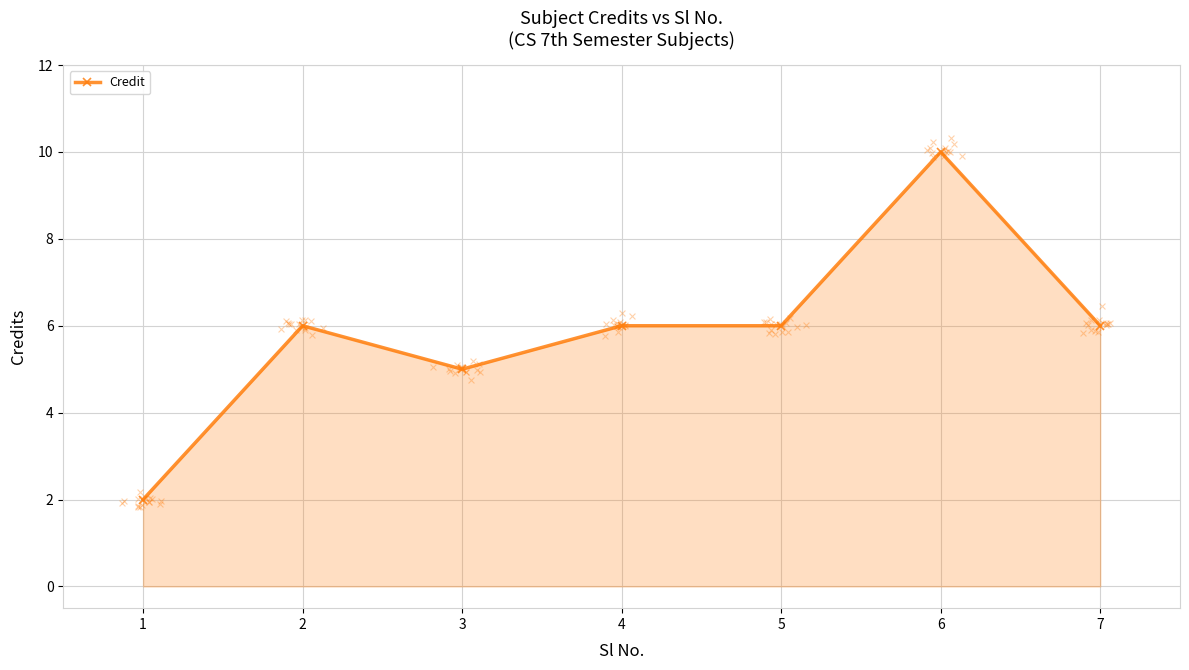

What is the change in value from 1 to 4?

+4